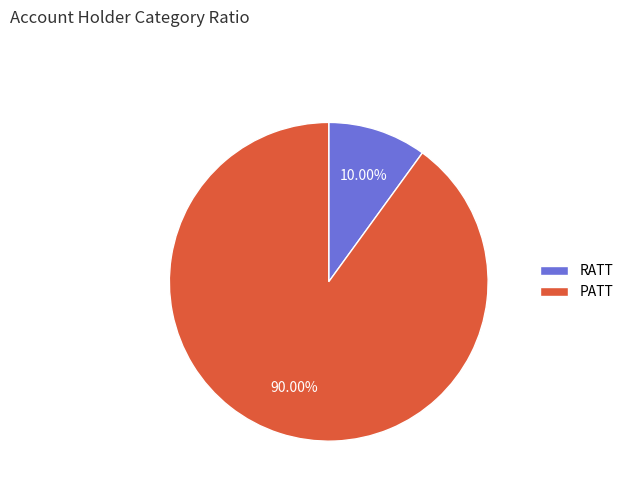

What portion of the pie excludes RATT?

90.0%